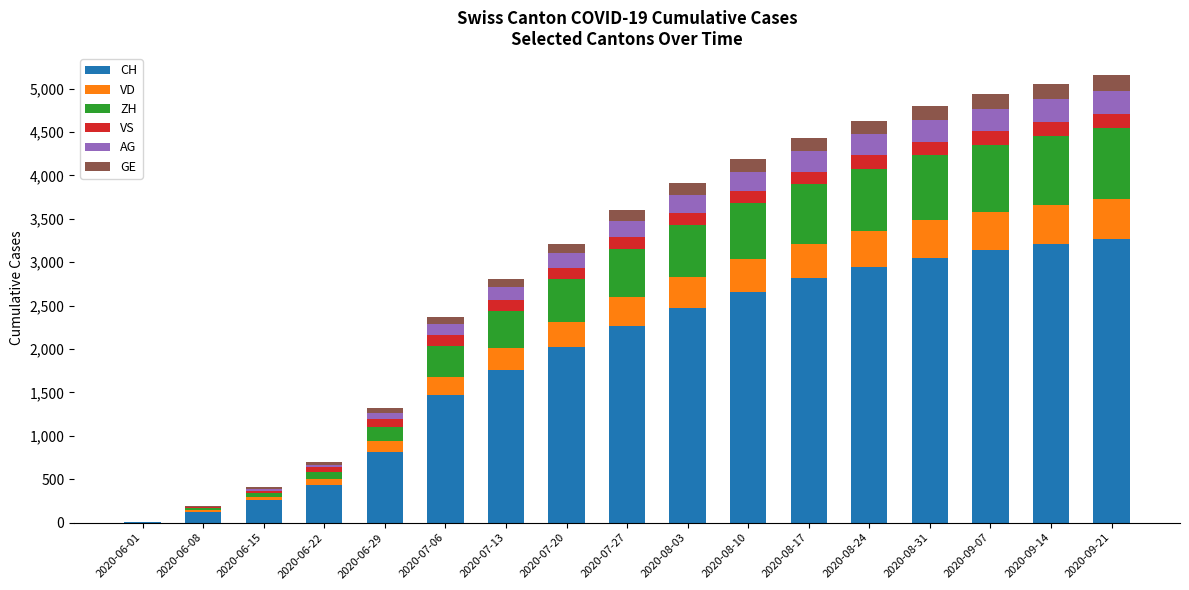

At which category is the sum across all series the highest?

2020-09-21